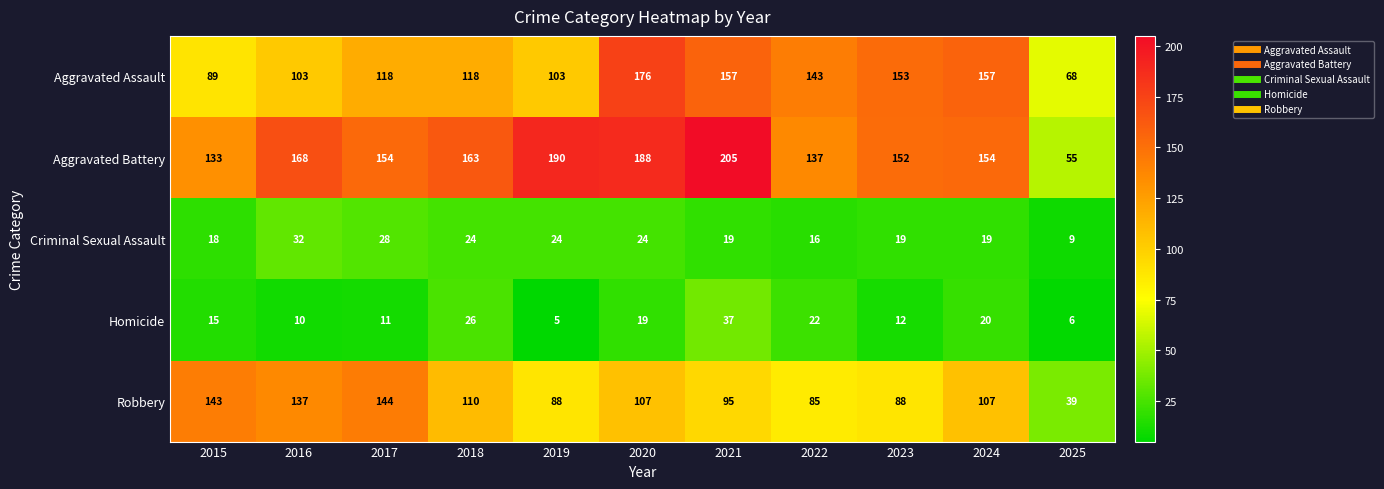

What is the sum of all Aggravated Battery values?

1699